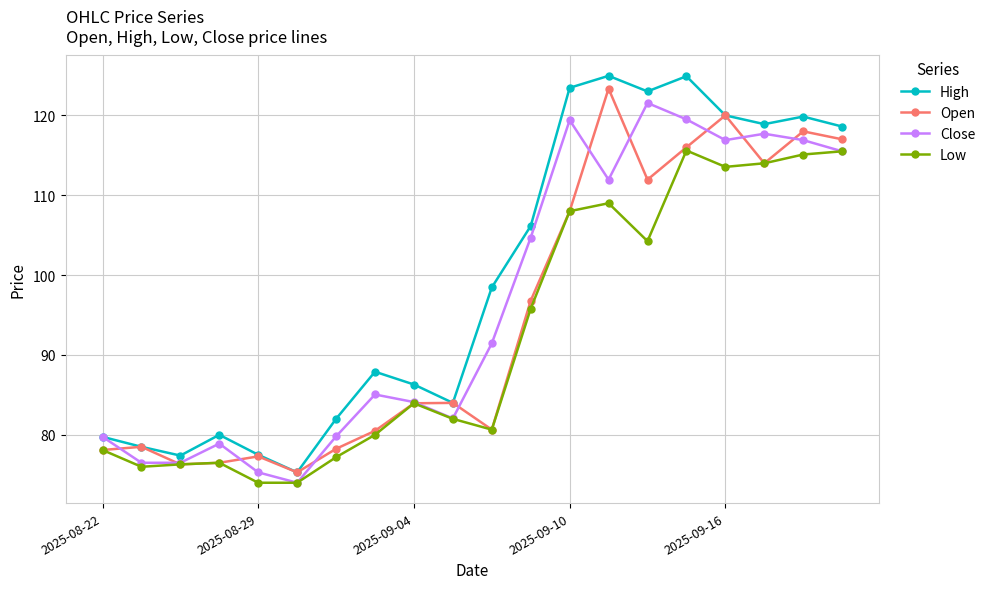

In Open, how many points are lower than both neighbors (excluding endpoints)?

5